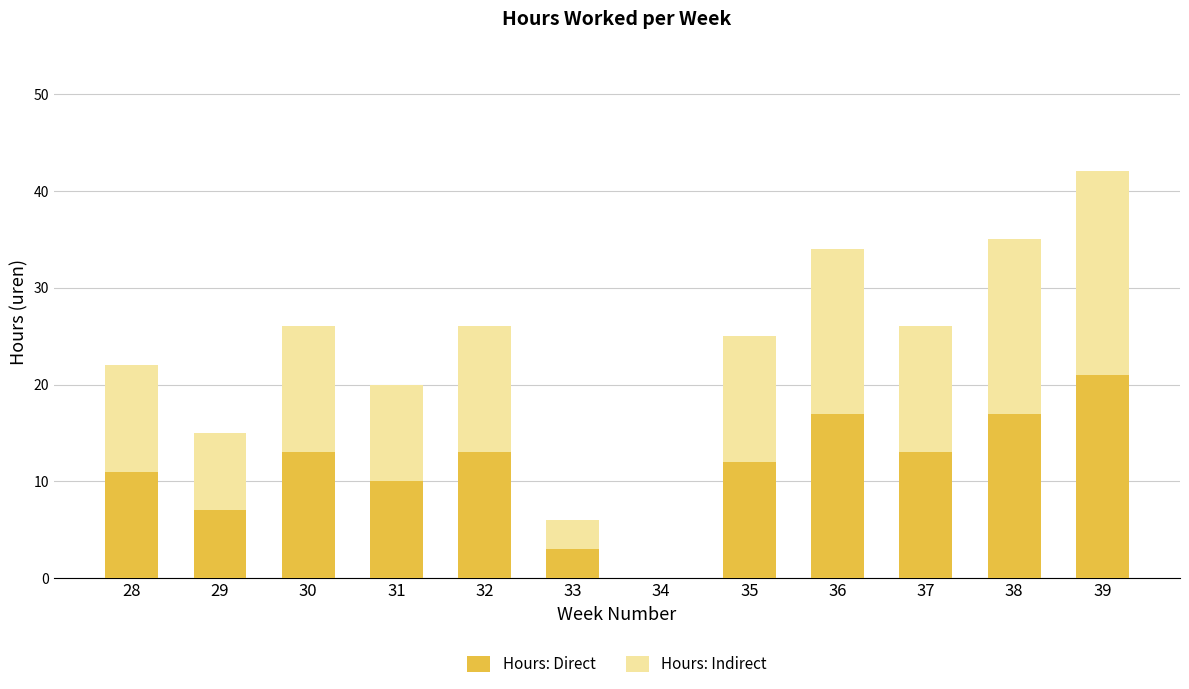

Is it true that Hours: Direct equals 7 at 29?

True